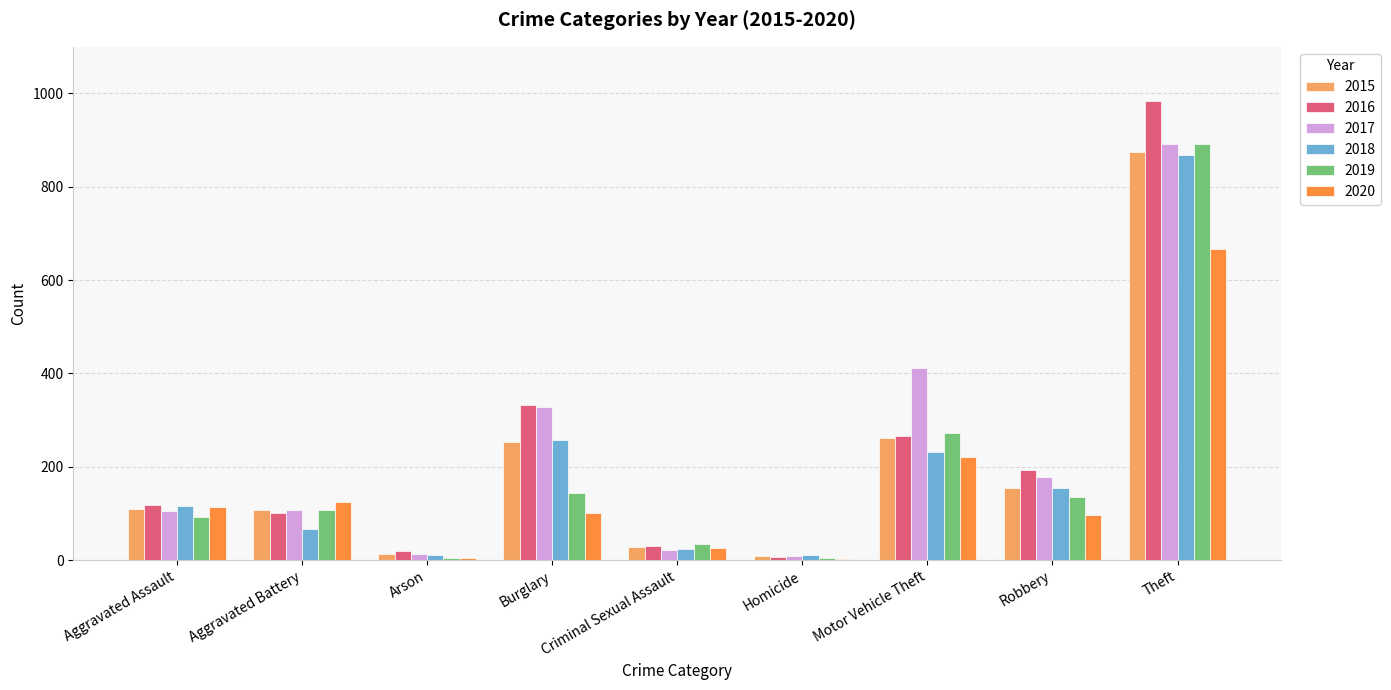

Does the chart contain stacked bars?

No